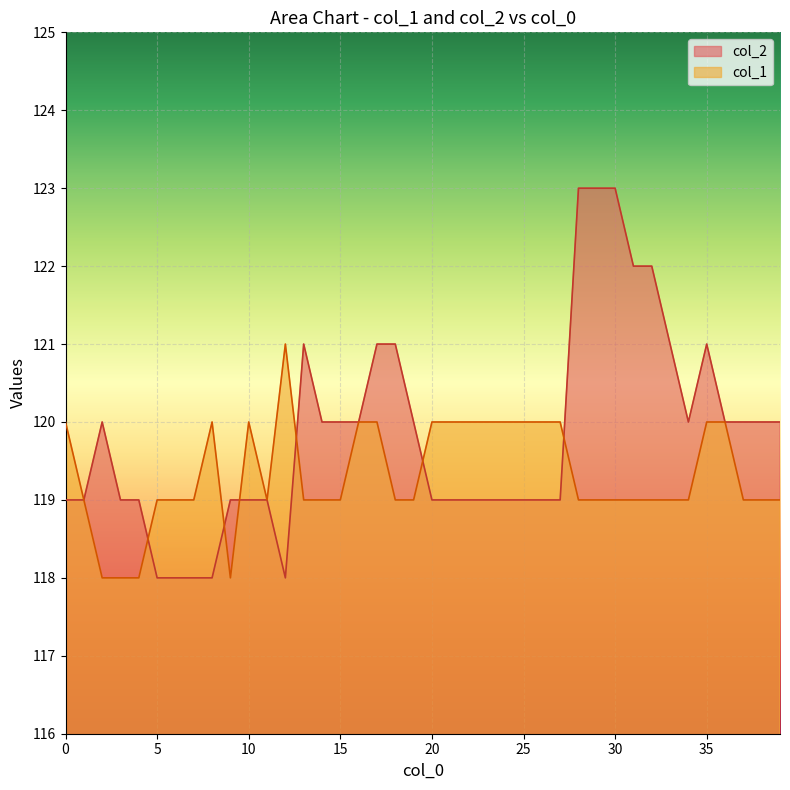

At how many categories does at least one series exceed 118?

40